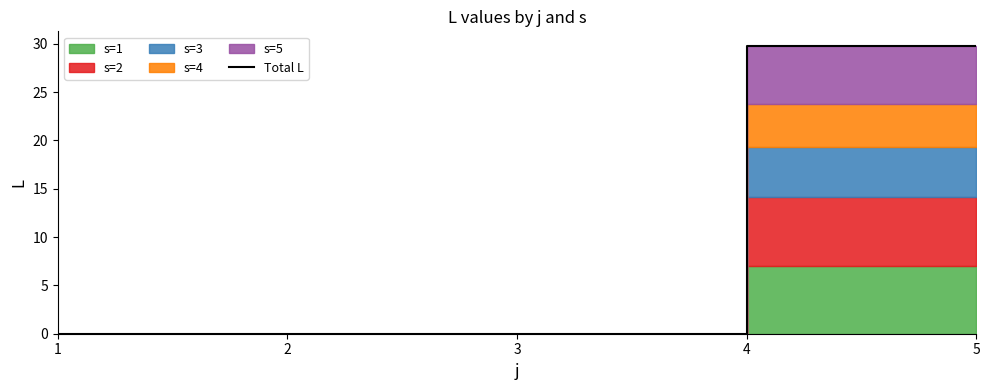

Reading left to right, extract all data points from this chart.

1=0.0	2=0.0	3=0.0	4=0.0	5=29.8